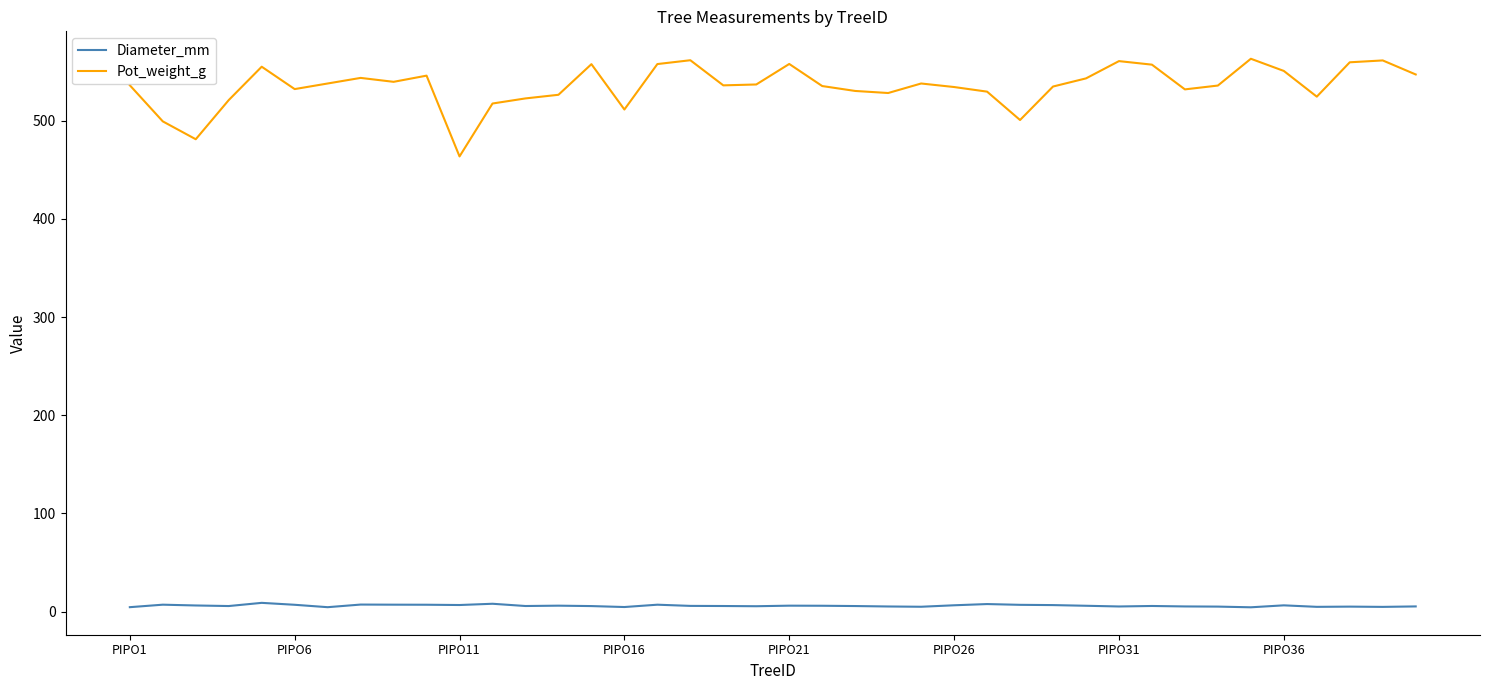

Which series has the largest range (max minus min)?

Pot_weight_g